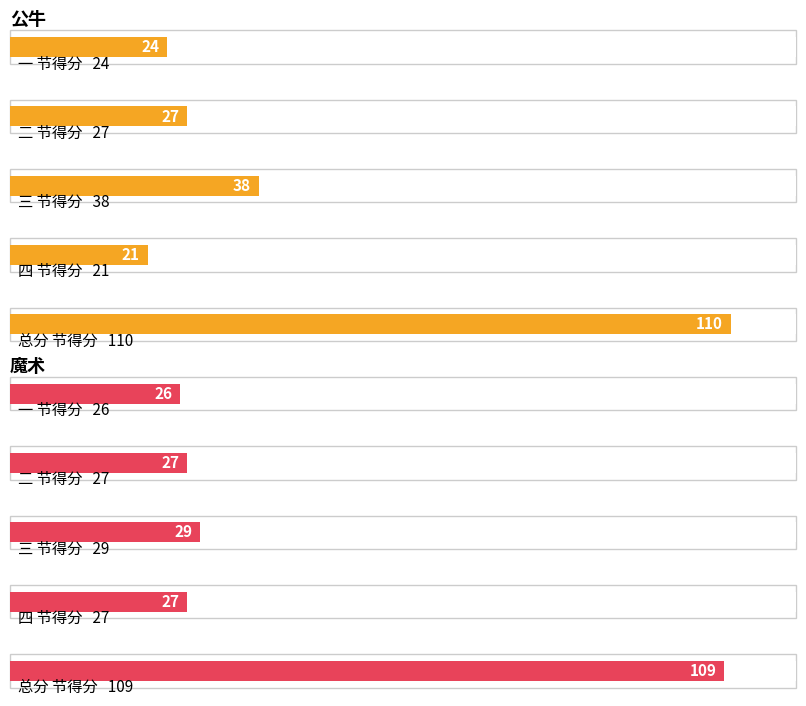

Is it true that 公牛 equals 15 at 二?

False